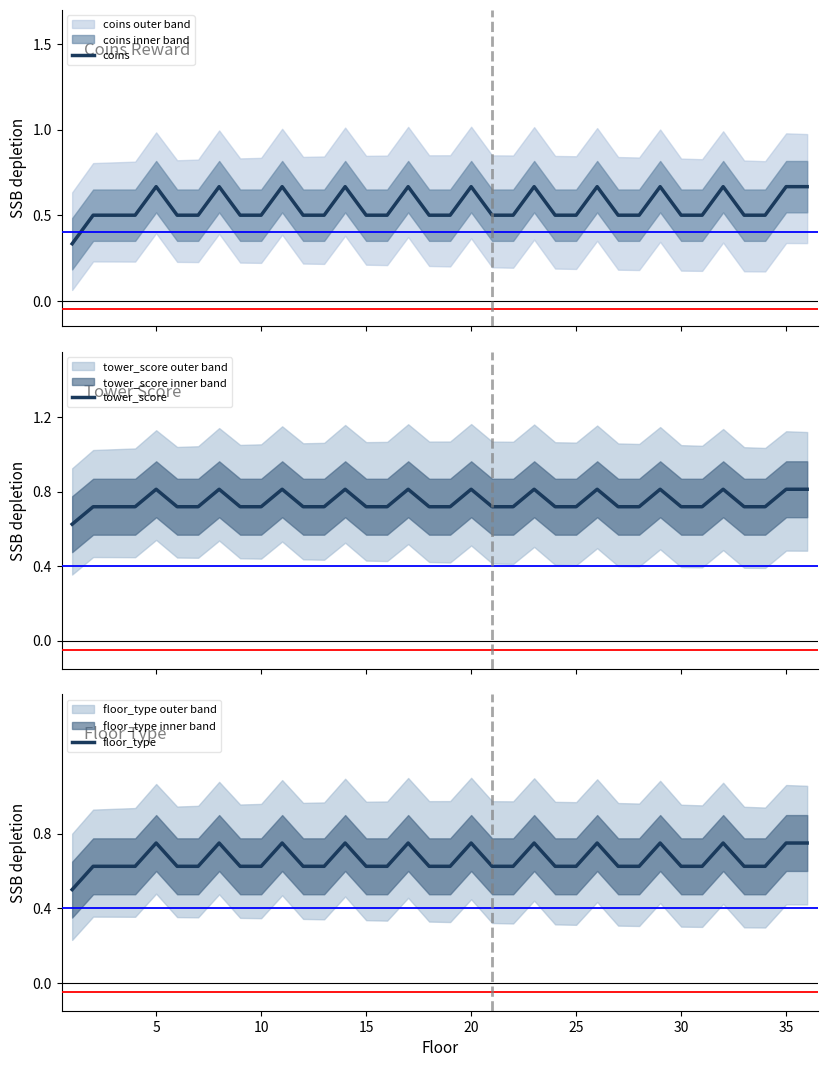

What are all the series names shown in the legend?

coins, tower_score, floor_type